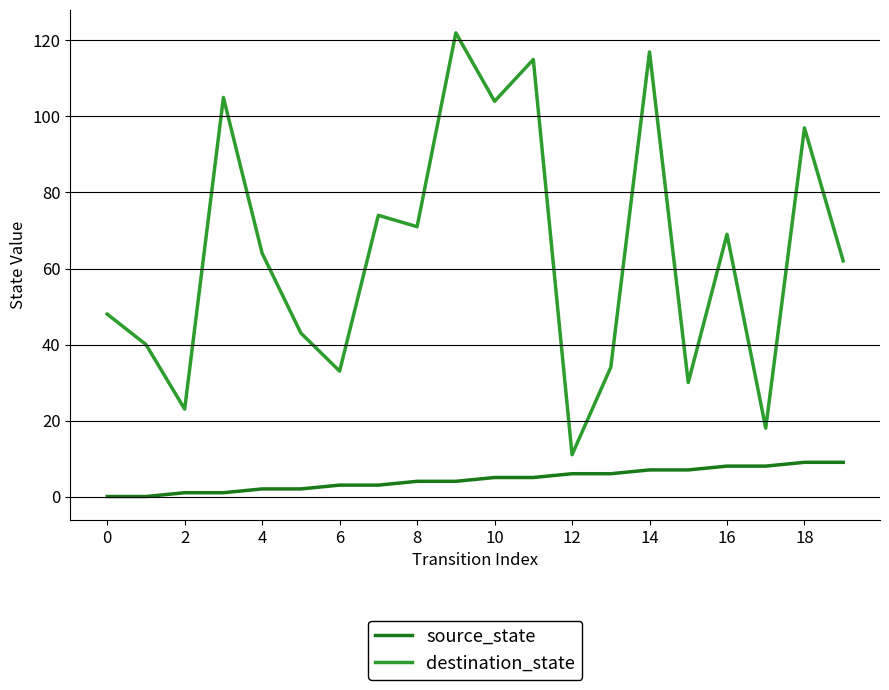

True or false: destination_state and source_state cross at least once.

False